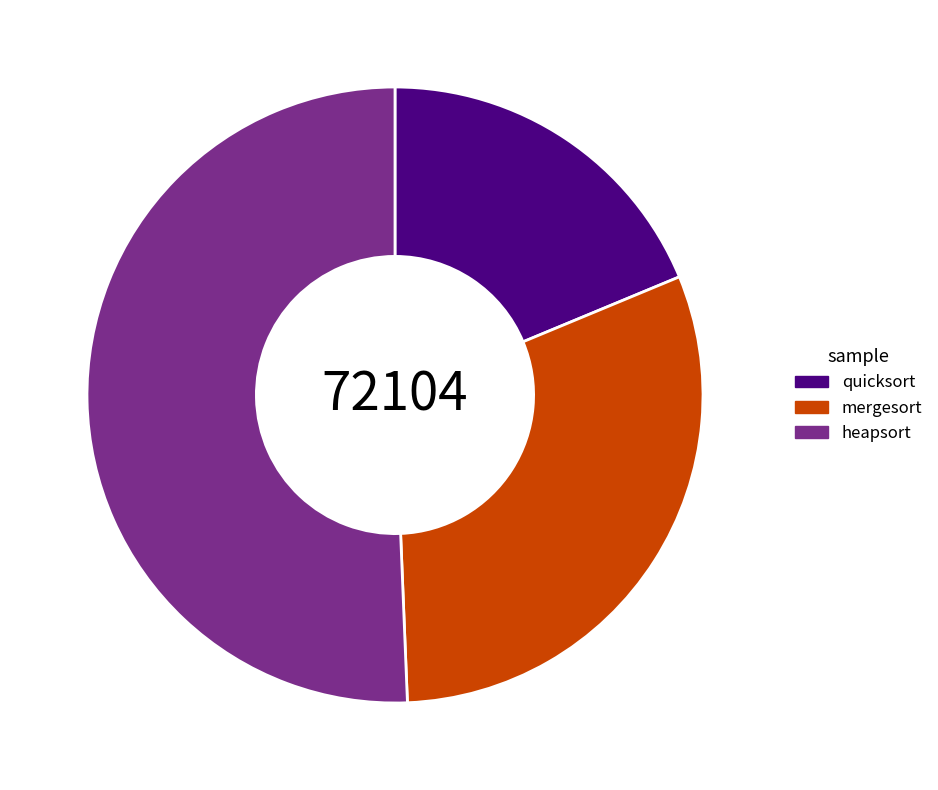

Is there any slice that represents more than half of the pie?

Yes